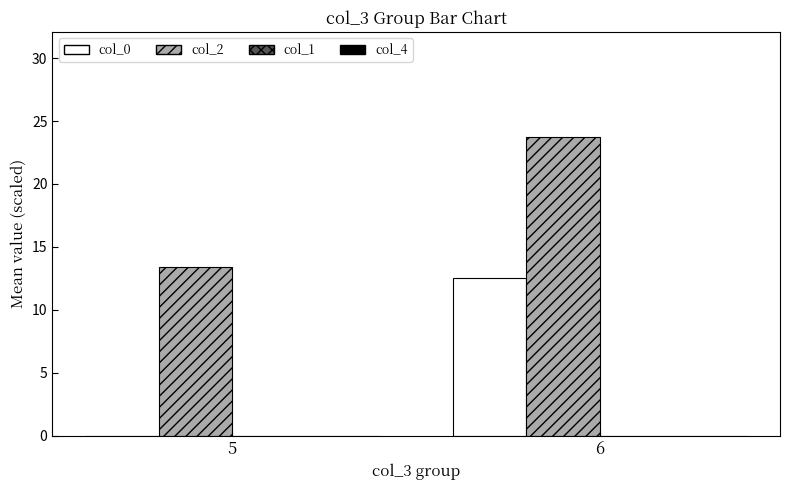

What is the sum of the col_0 values at 6 and 5?

12.5